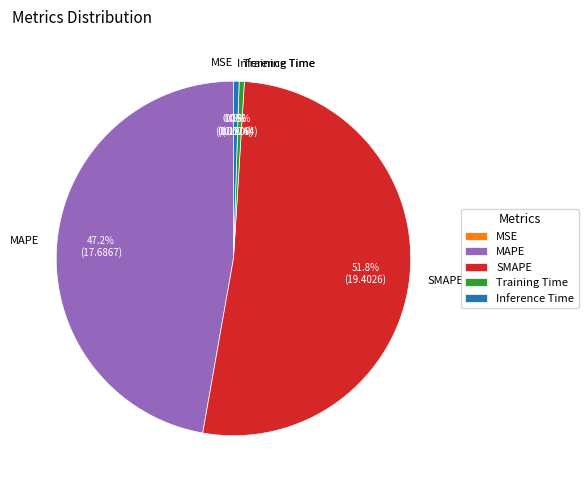

Between MAPE and Inference Time, which is larger?

MAPE